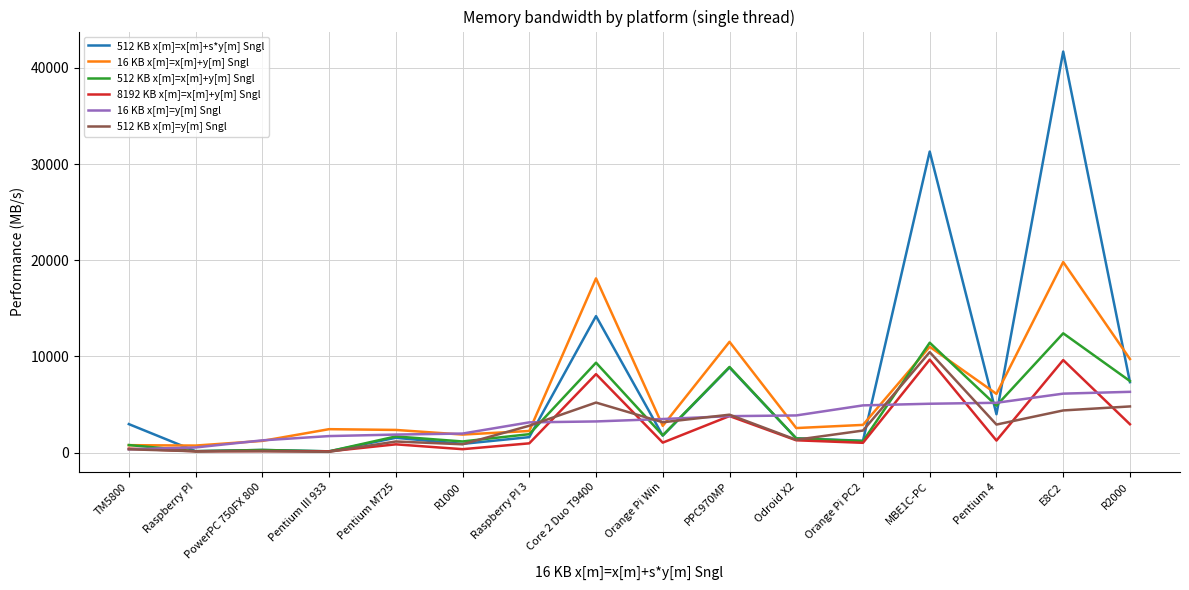

What is the difference between the maximum and second lowest values in the 16 KB x[m]=x[m]+y[m] Sngl series?

19052